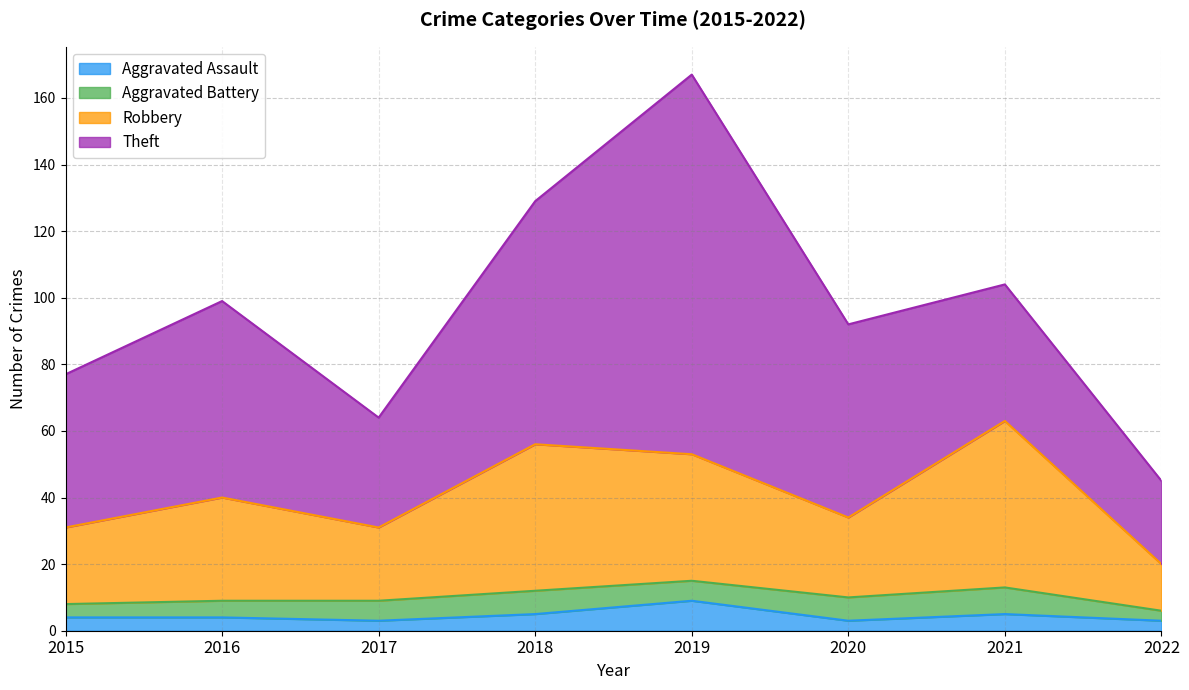

At which category is the sum across all series the highest?

2019